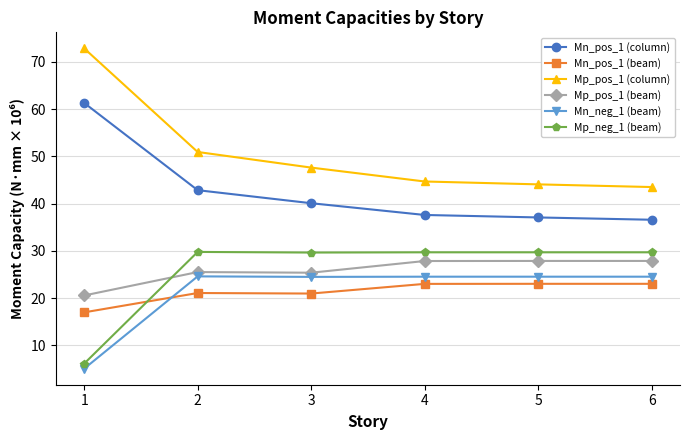

What is the value of the Mp_neg_1 (beam) point at the 3rd from the left?

29.7